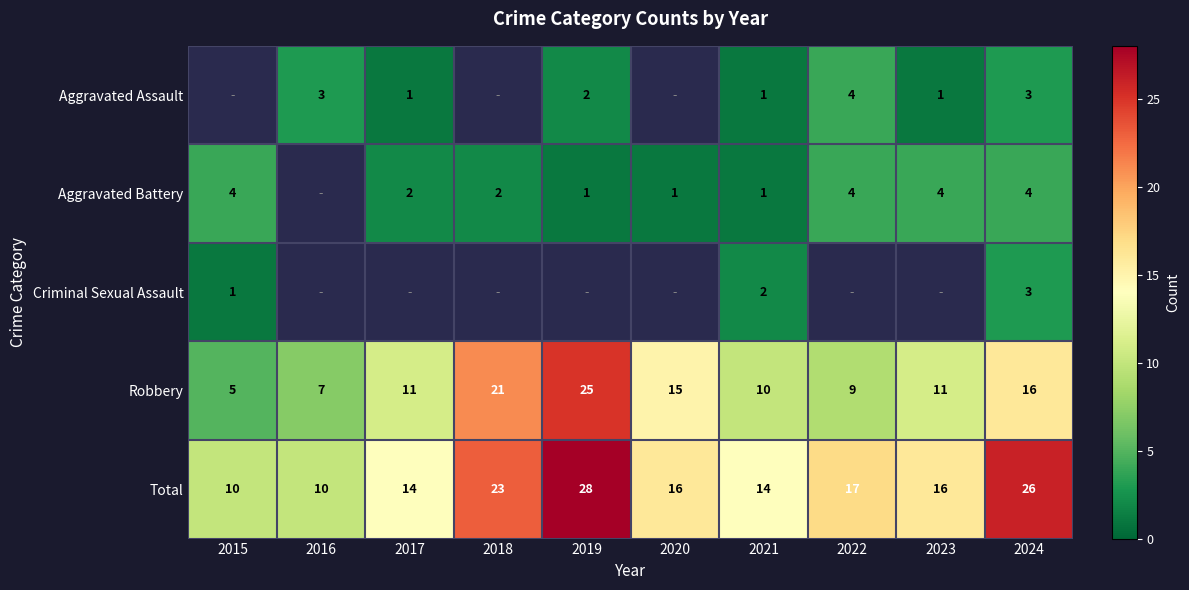

What is the difference between the highest and lowest values at 2024?

23